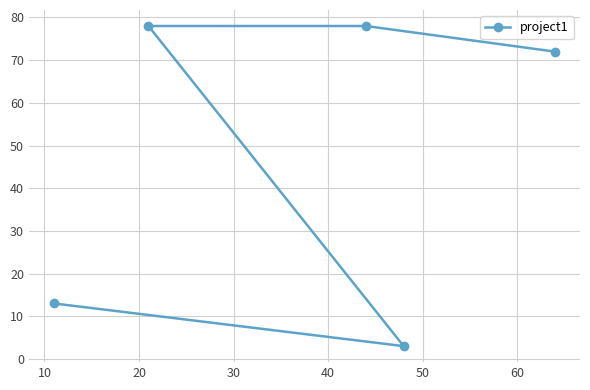

What is the sum of all values?

244